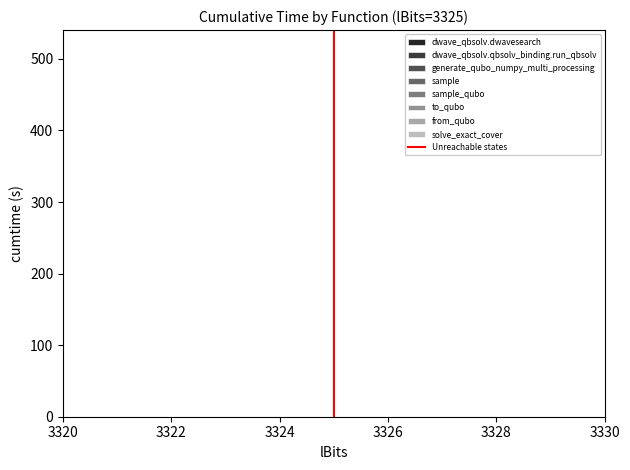

How many values are below 1?

1